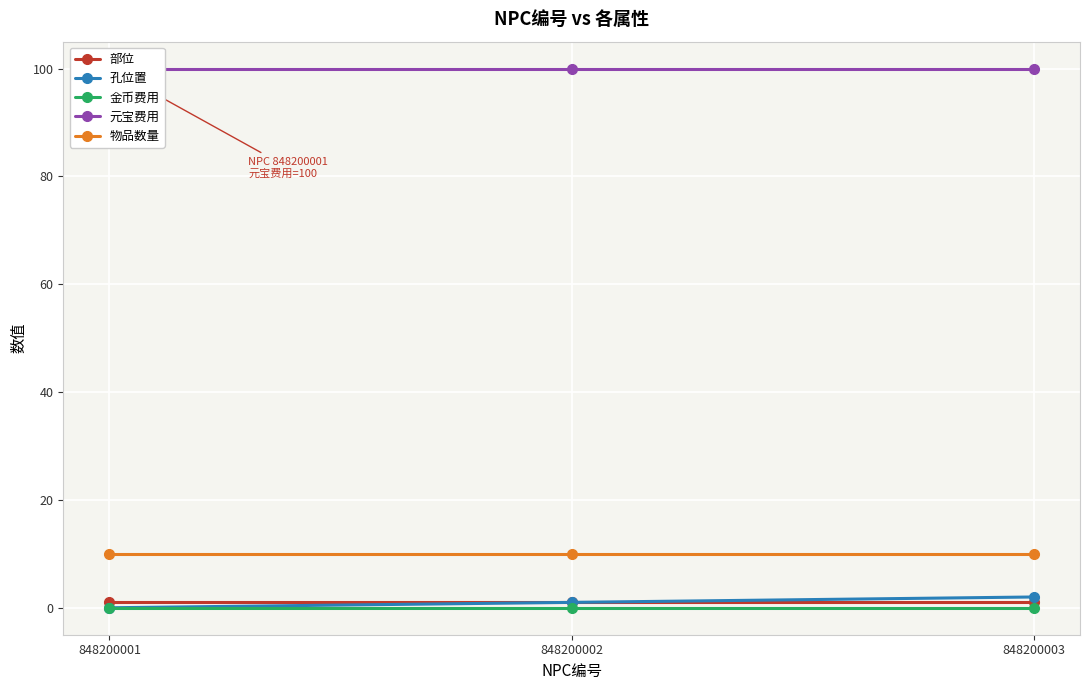

True or false: 物品数量 has a value of 10 at 848200003.

True